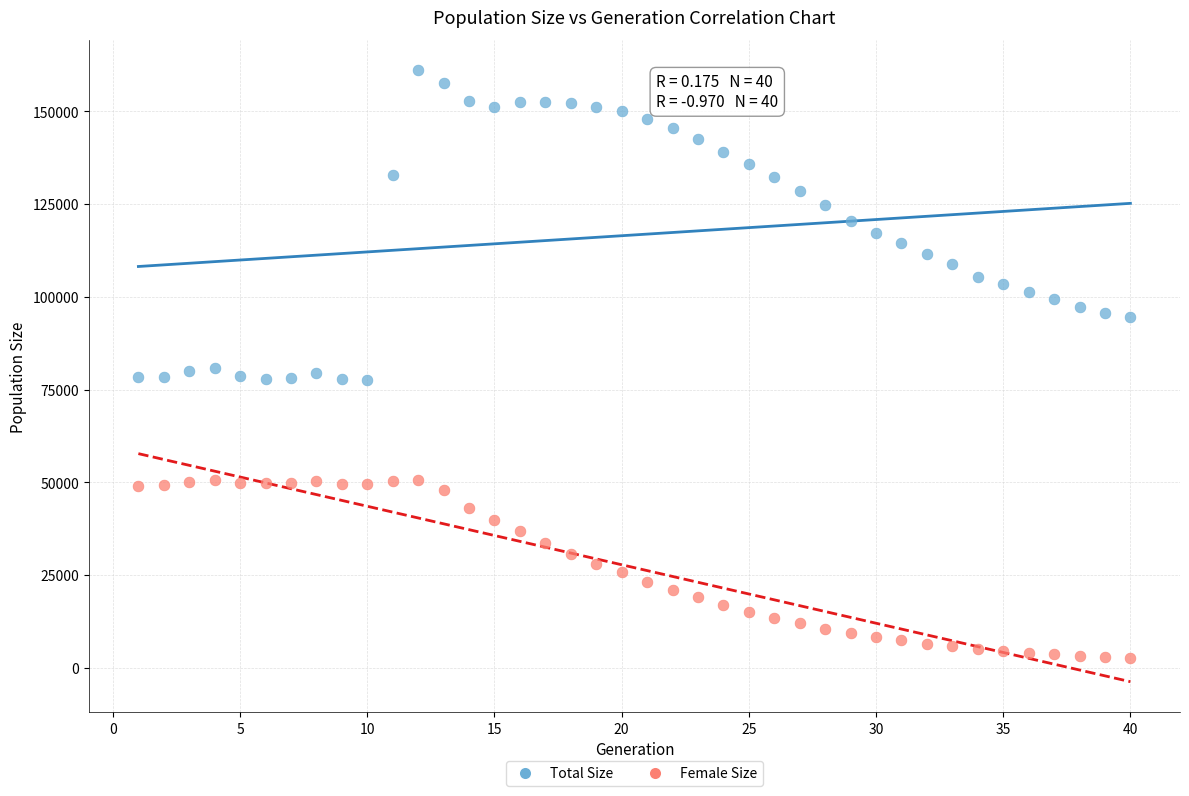

Across all data points, what is the range of X values (max minus min)?

39